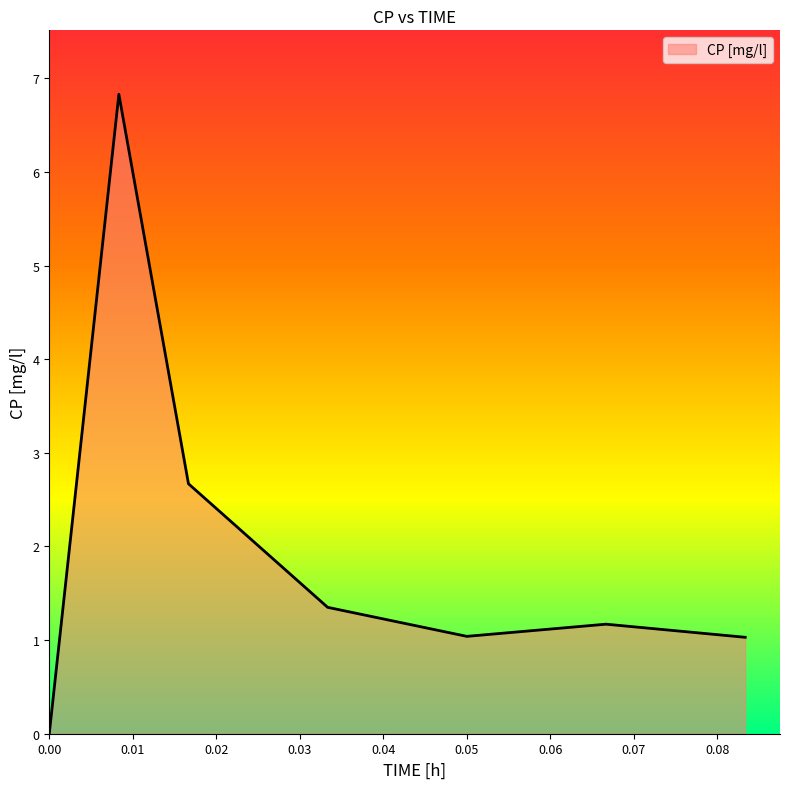

True or false: the data has more than 2 interior local peaks.

False